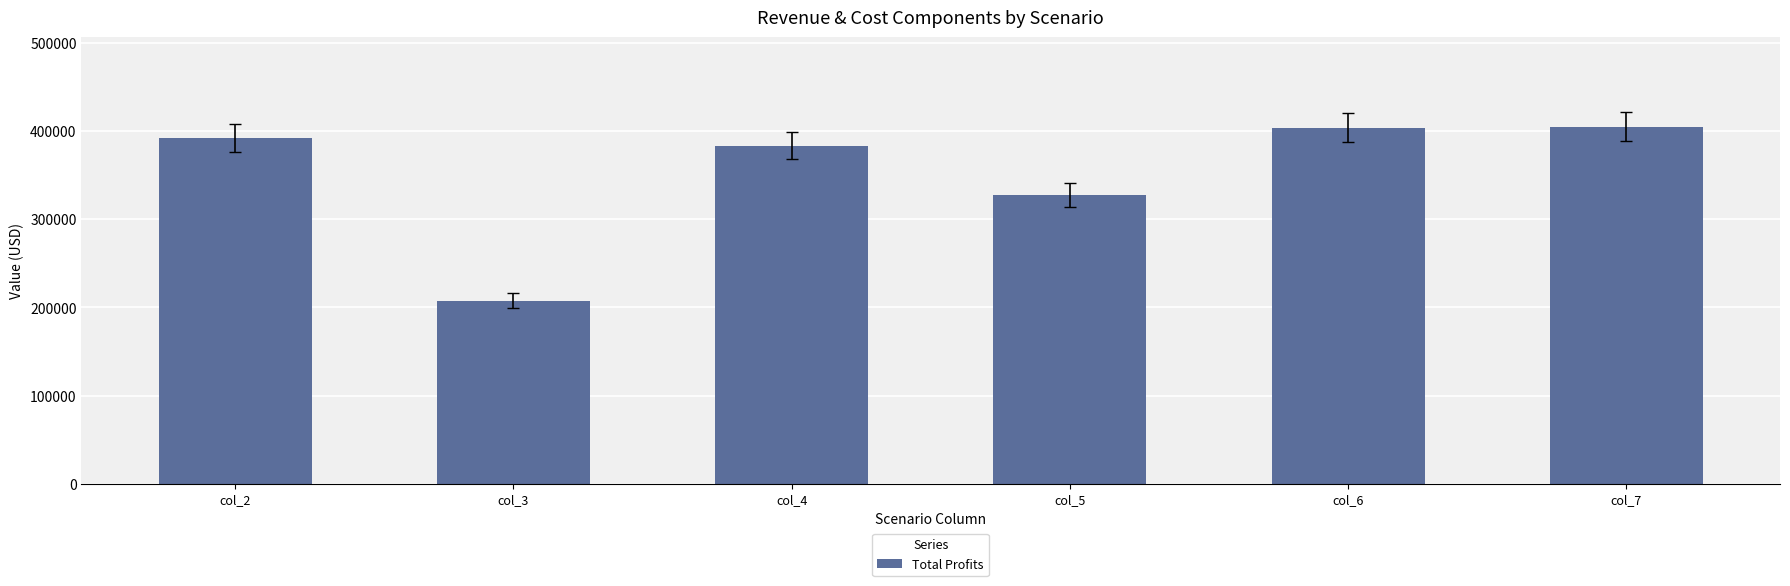

What is the approximate value at col_6?

403648.2